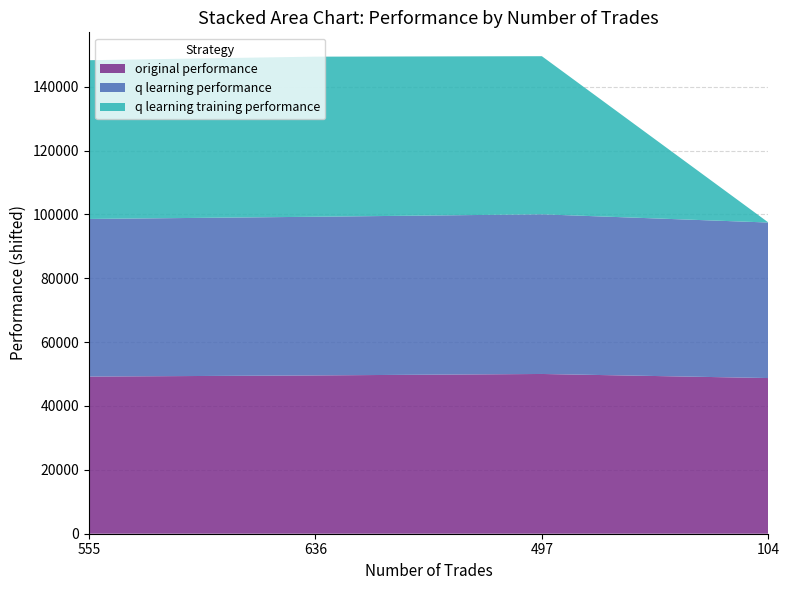

What is the total value across all series at 104?

97455.7